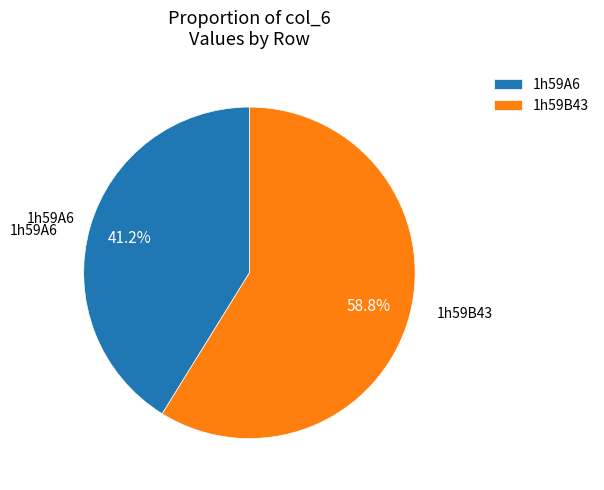

Between 1h59B43 and 1h59A6, which is larger?

1h59B43